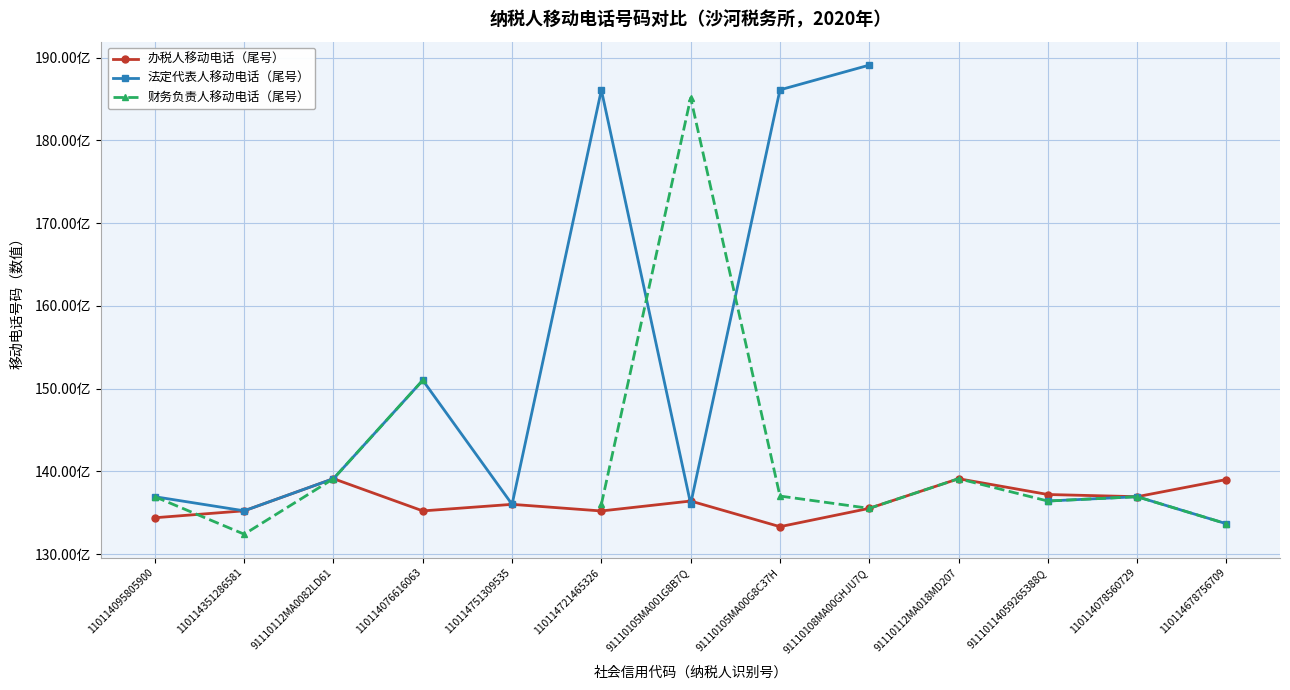

At which category is the sum across all series the highest?

91110108MA00GHJU7Q